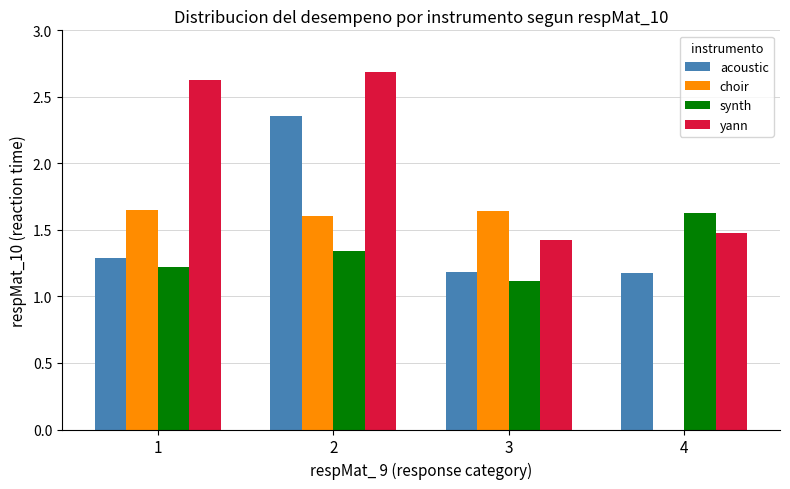

What is the sum of all synth values?

5.3